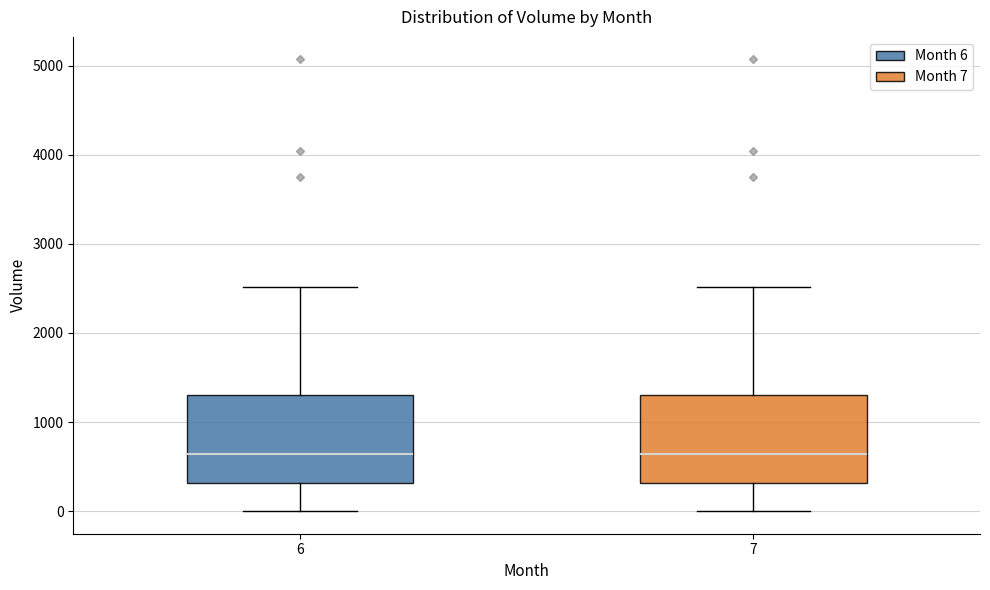

Where is the upper edge of the box at x = 6 on the y-axis? The values are not printed on the chart, so give them approximately, as read against the axis.

1300